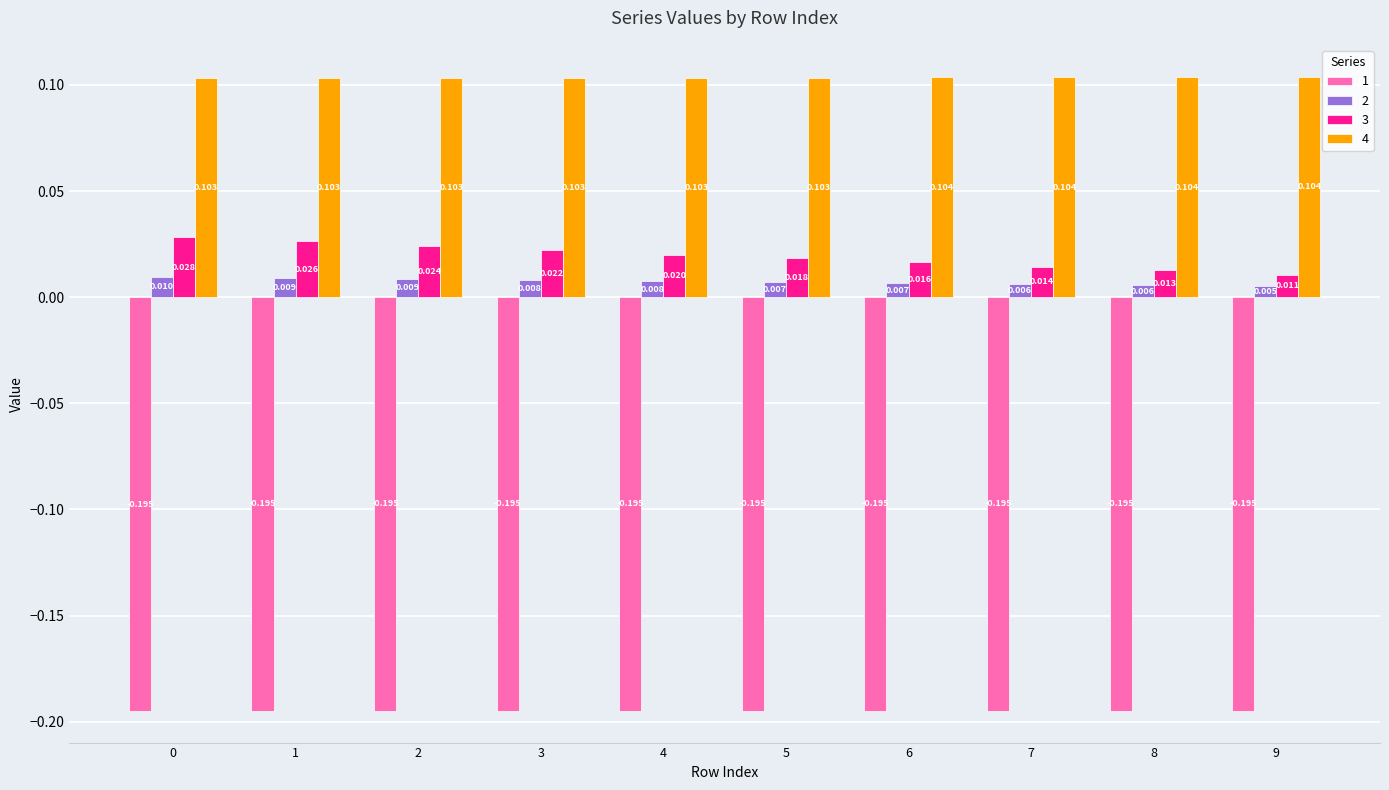

The value of 4 at 4 is 0.2. True or false?

False